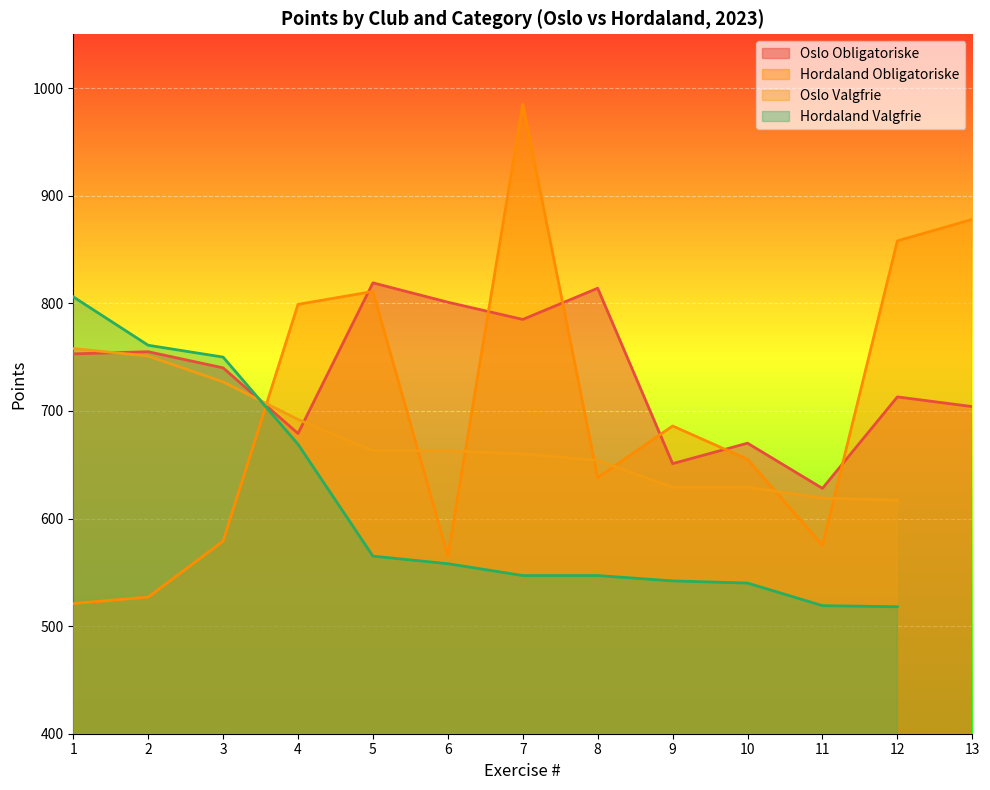

Where do Oslo Obligatoriske and Hordaland Obligatoriske first cross each other?

3 and 4